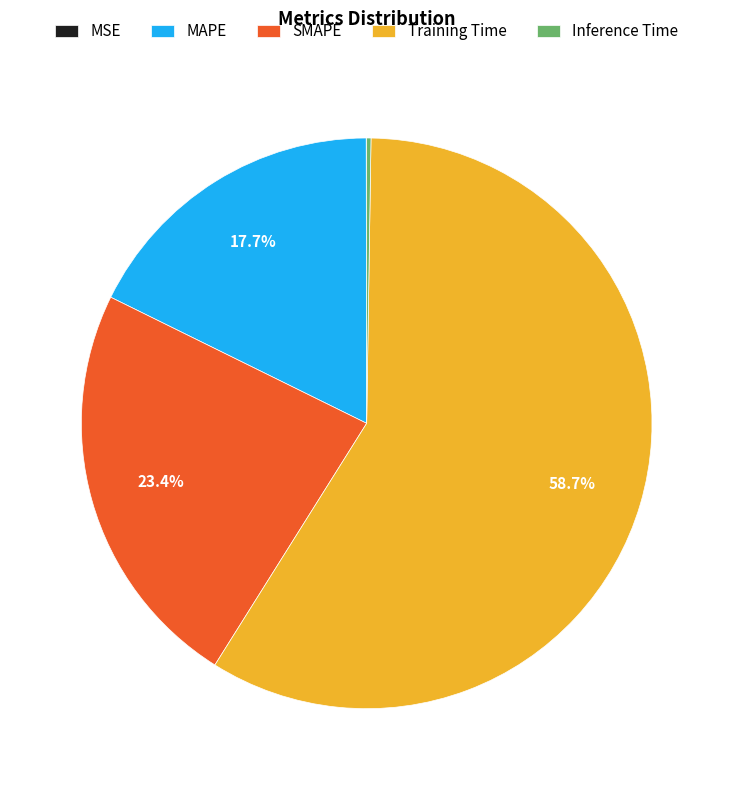

Which has a higher value, MAPE or Training Time?

Training Time